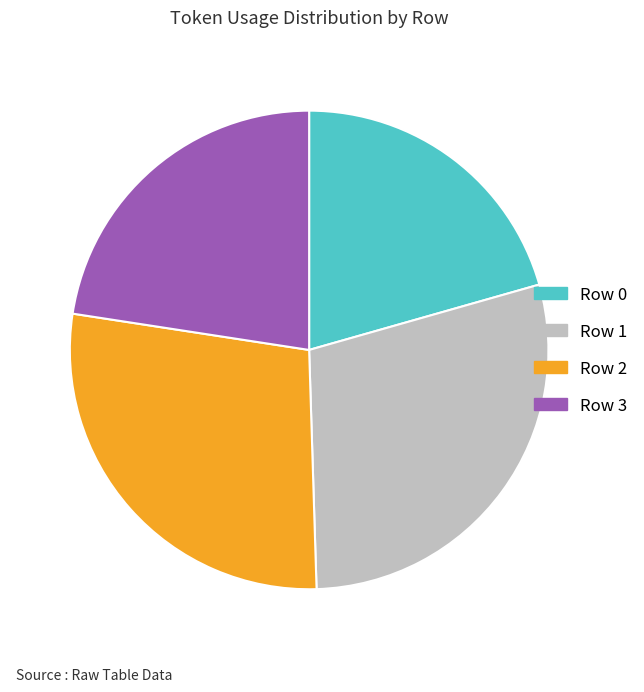

Does Row 3 represent more than half of the total?

No